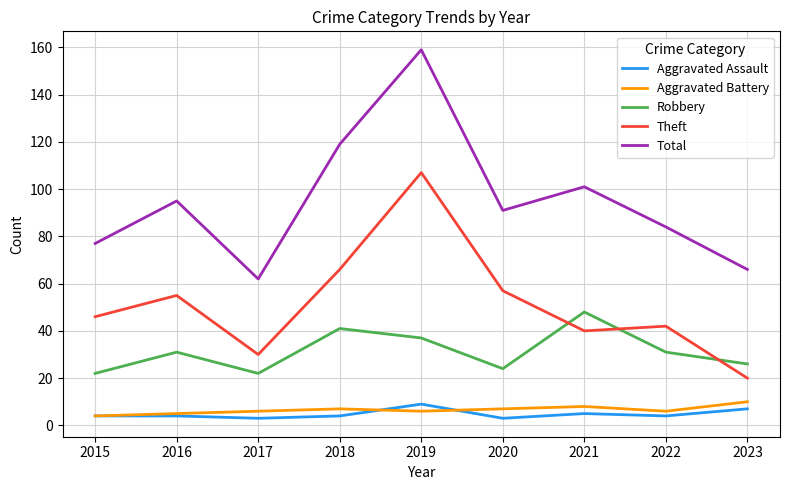

True or false: Robbery and Theft intersect in this chart.

True